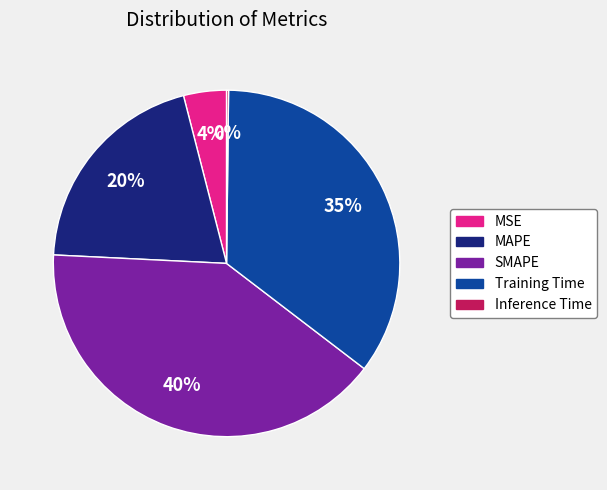

What percentage is the Training Time slice, to the nearest percent?

35%